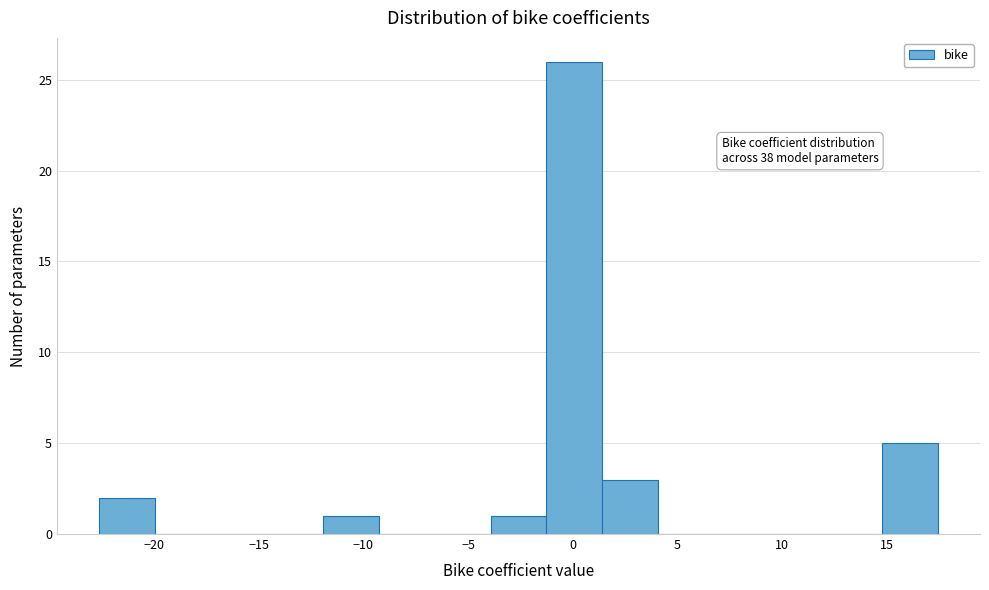

Over which range of the x-axis is the bar tallest?

-1.5 to 1.5